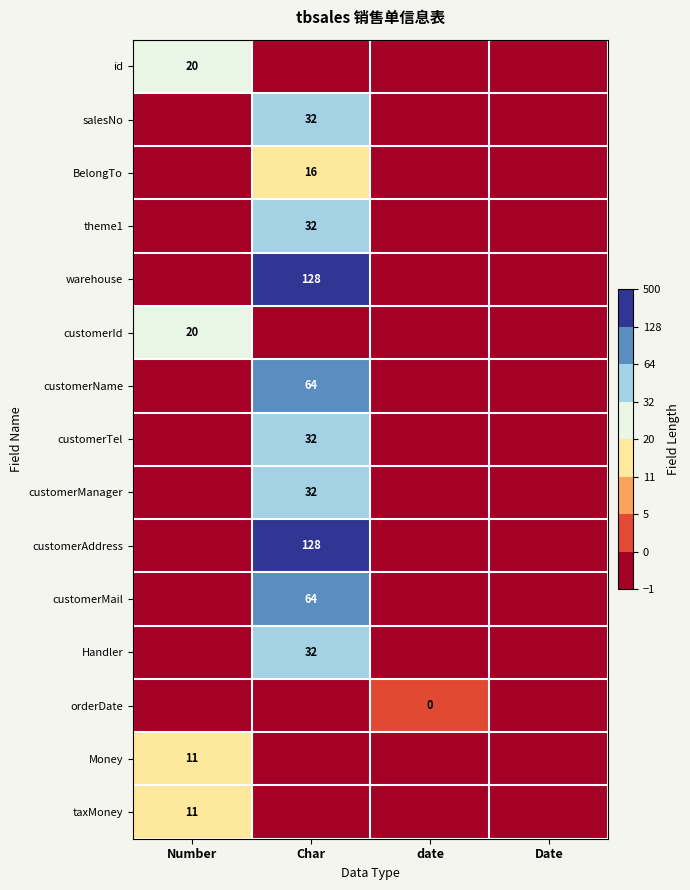

Which series has the largest total across all categories?

warehouse